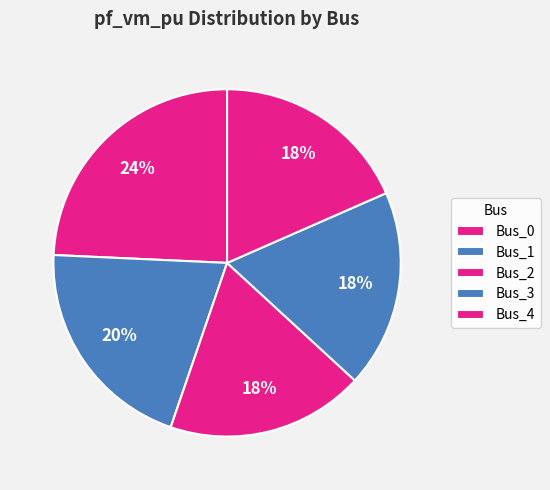

Count the number of slices in the pie.

5